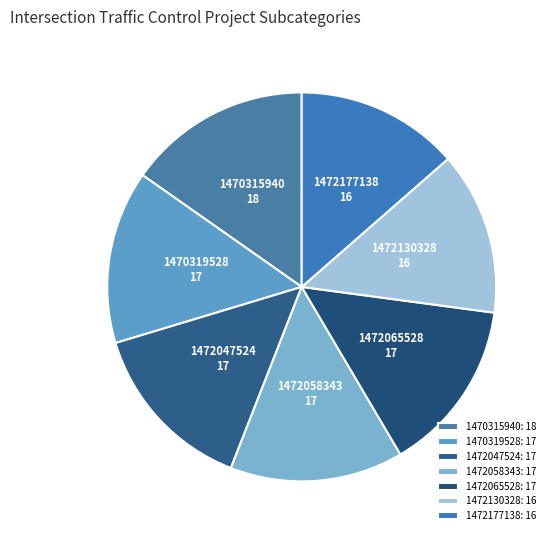

How many segments does this pie chart have?

7